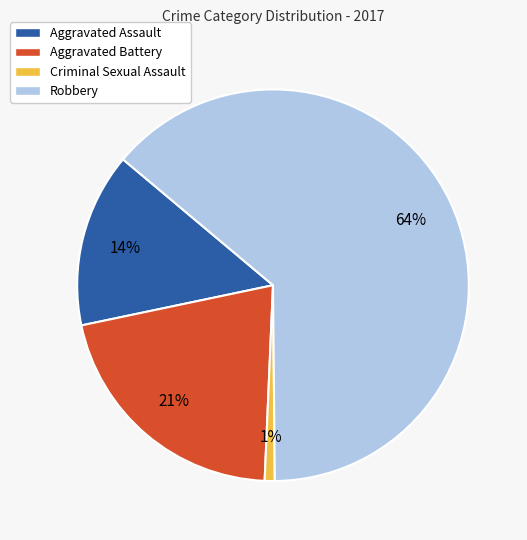

Which category accounts for the majority?

Robbery